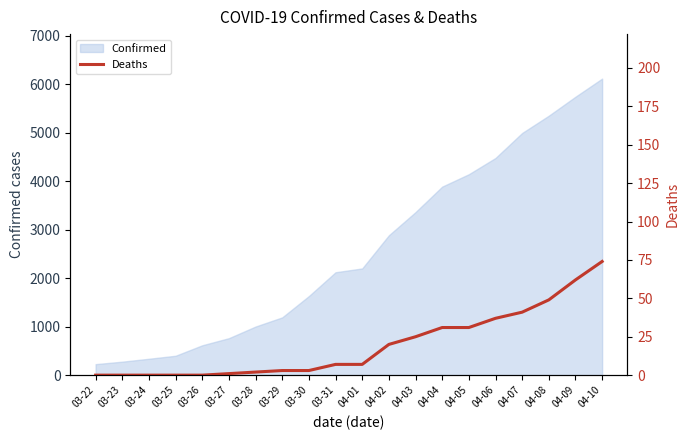

What is the maximum value for Confirmed?

6119